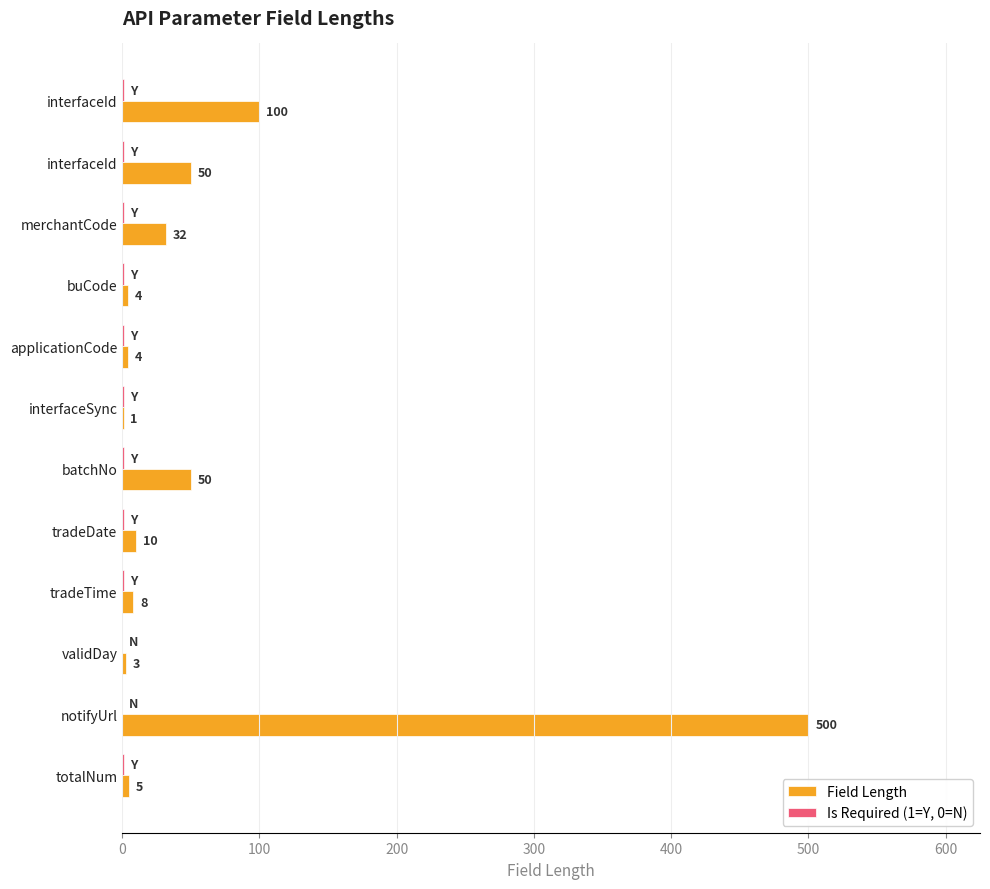

How many categories are shown in the chart?

12